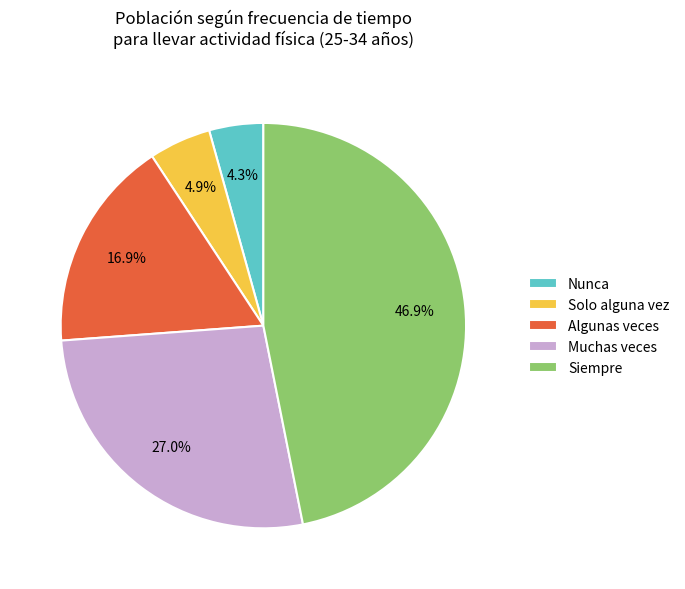

Between Siempre and Muchas veces, which is larger?

Siempre